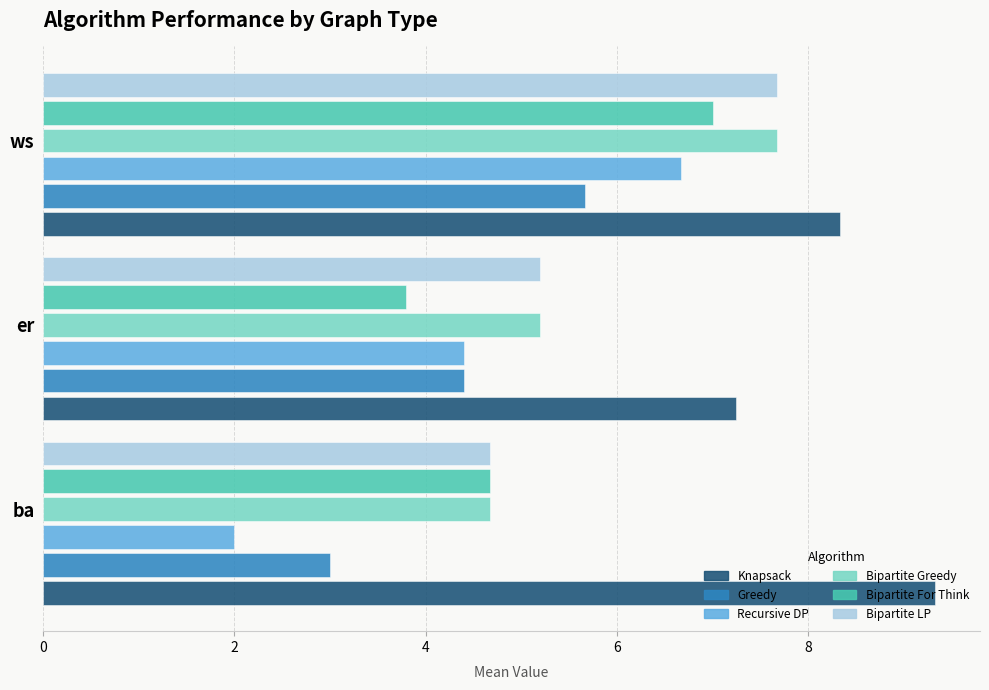

What value does the Bipartite For Think series have at ws?

7.0